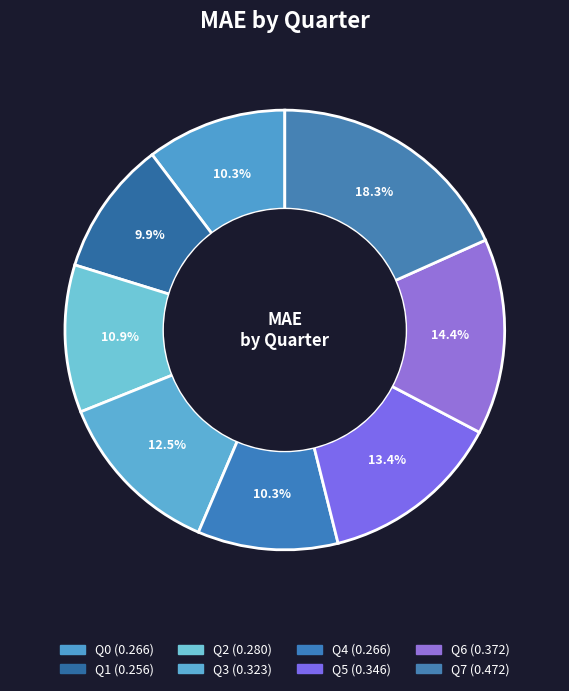

Count the number of slices in the pie.

8